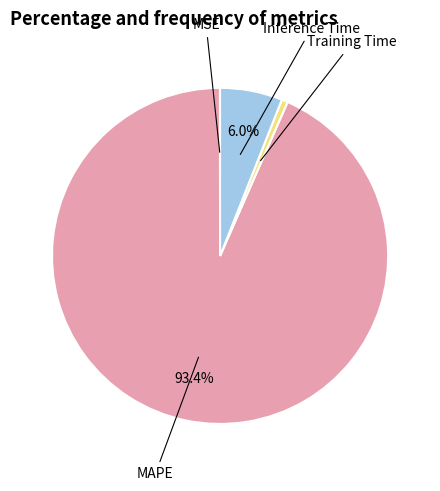

Is there a majority slice in this chart?

Yes